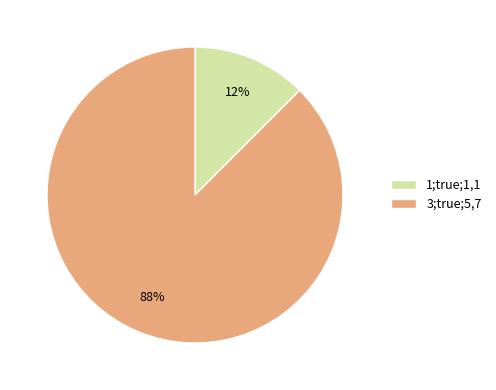

Is it true that 1;true;1,1 is 12% of the pie?

True